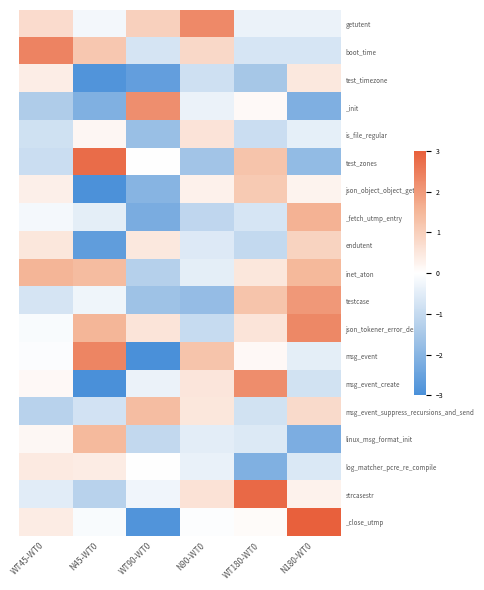

Which label corresponds to the smallest value in the chart?

WT90-WT0